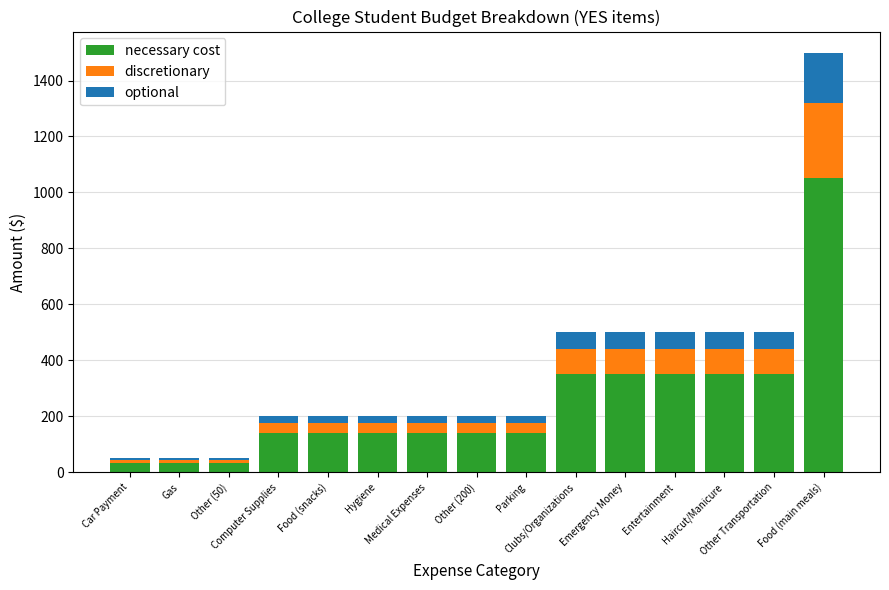

How many values in the necessary cost series are below 140?

3